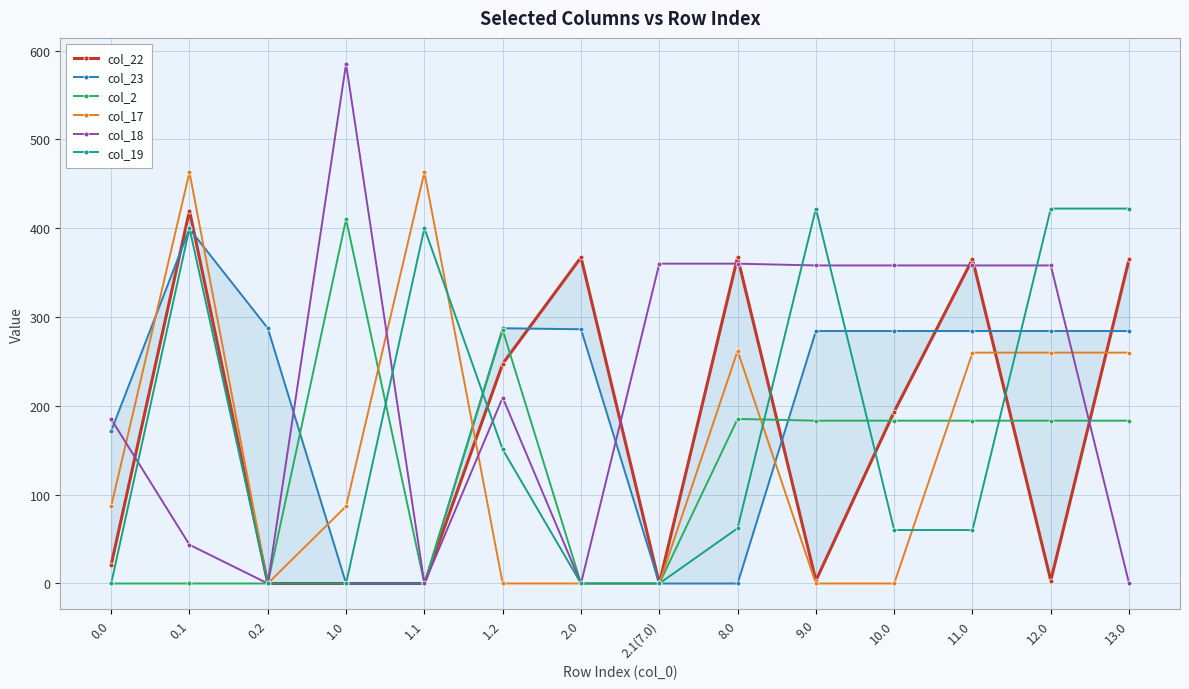

What are all the series names shown in the legend?

col_22, col_23, col_2, col_17, col_18, col_19